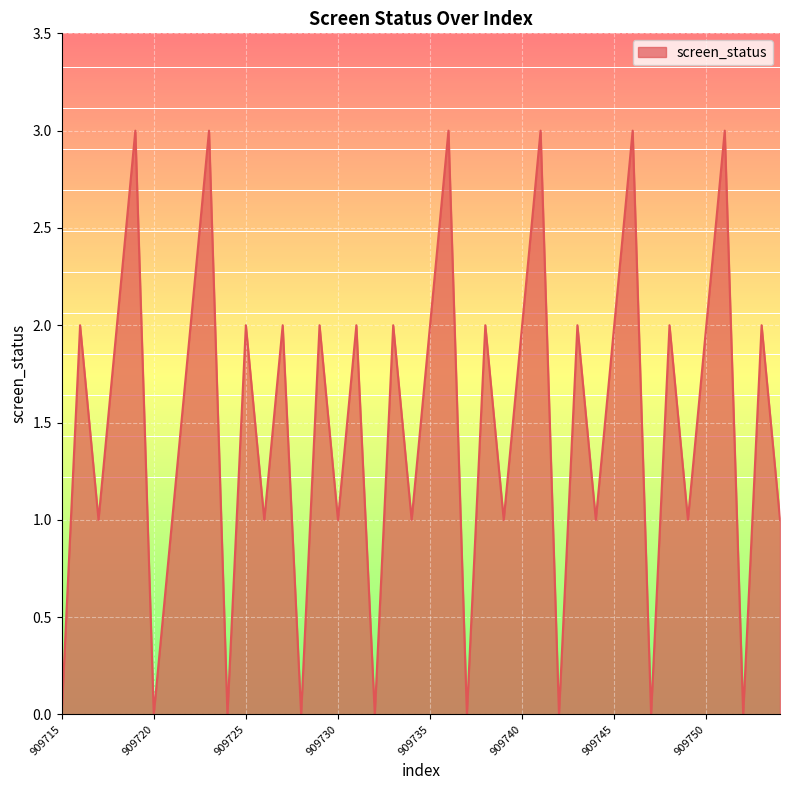

What is the maximum value shown in the chart?

3